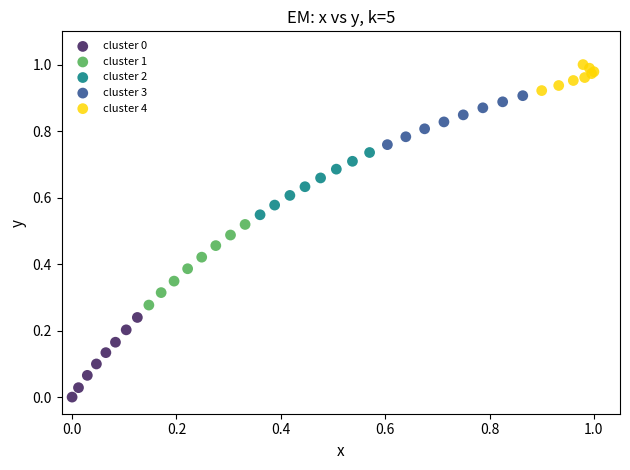

Which series contains the highest Y value?

cluster 4